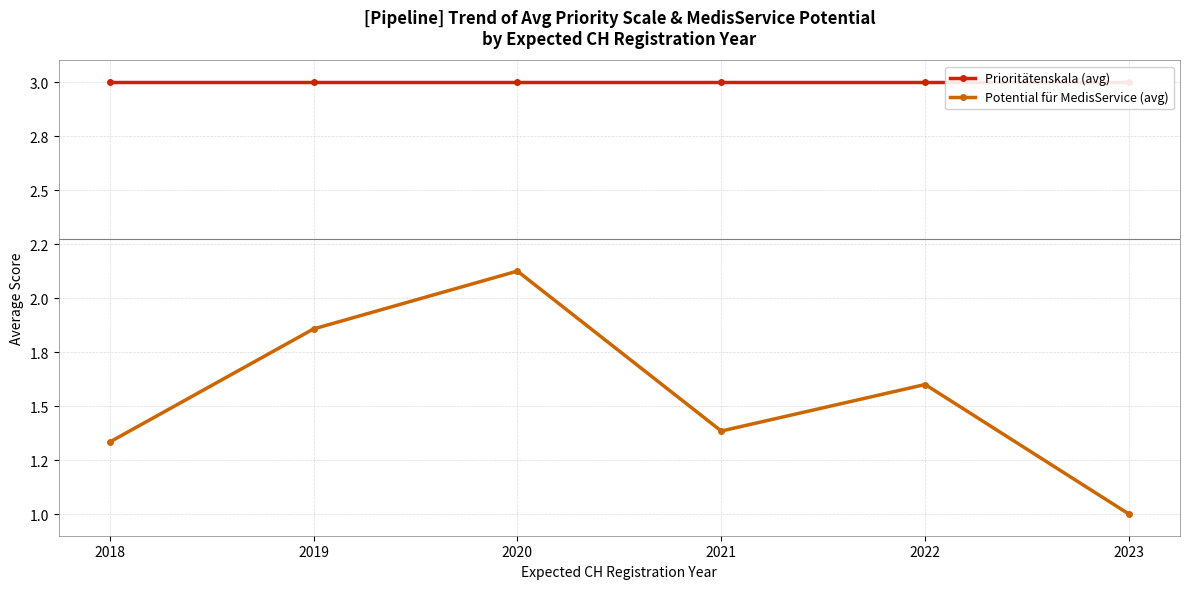

At how many categories does at least one series exceed 1?

6